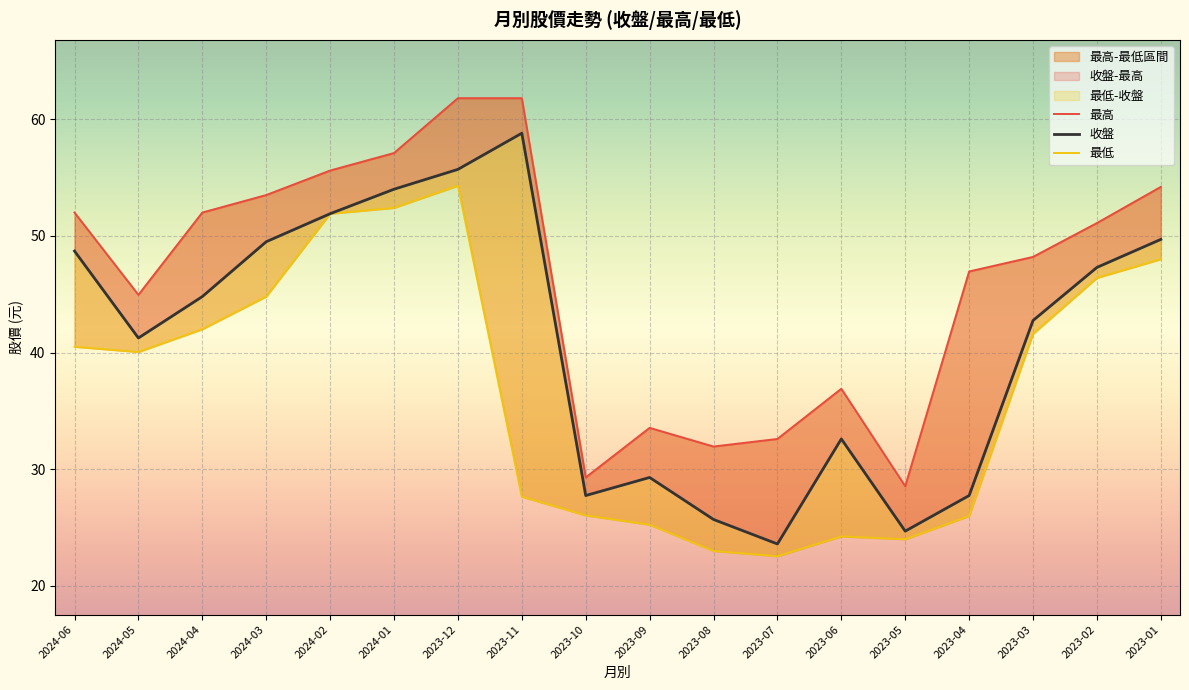

What is the smallest value displayed?

22.6